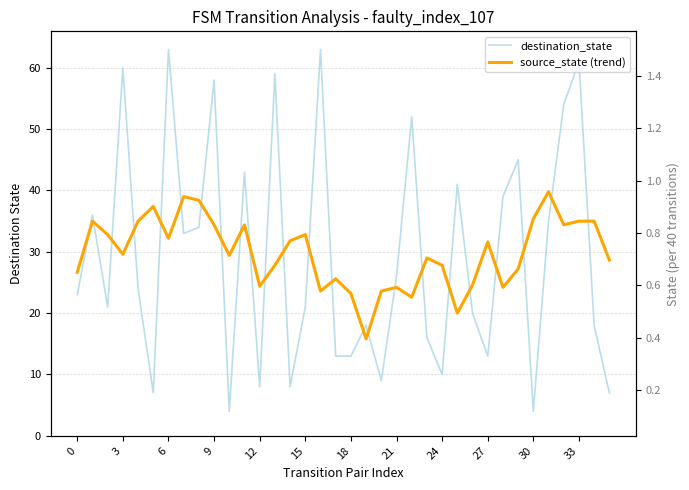

What is the minimum value for destination_state?

4.0